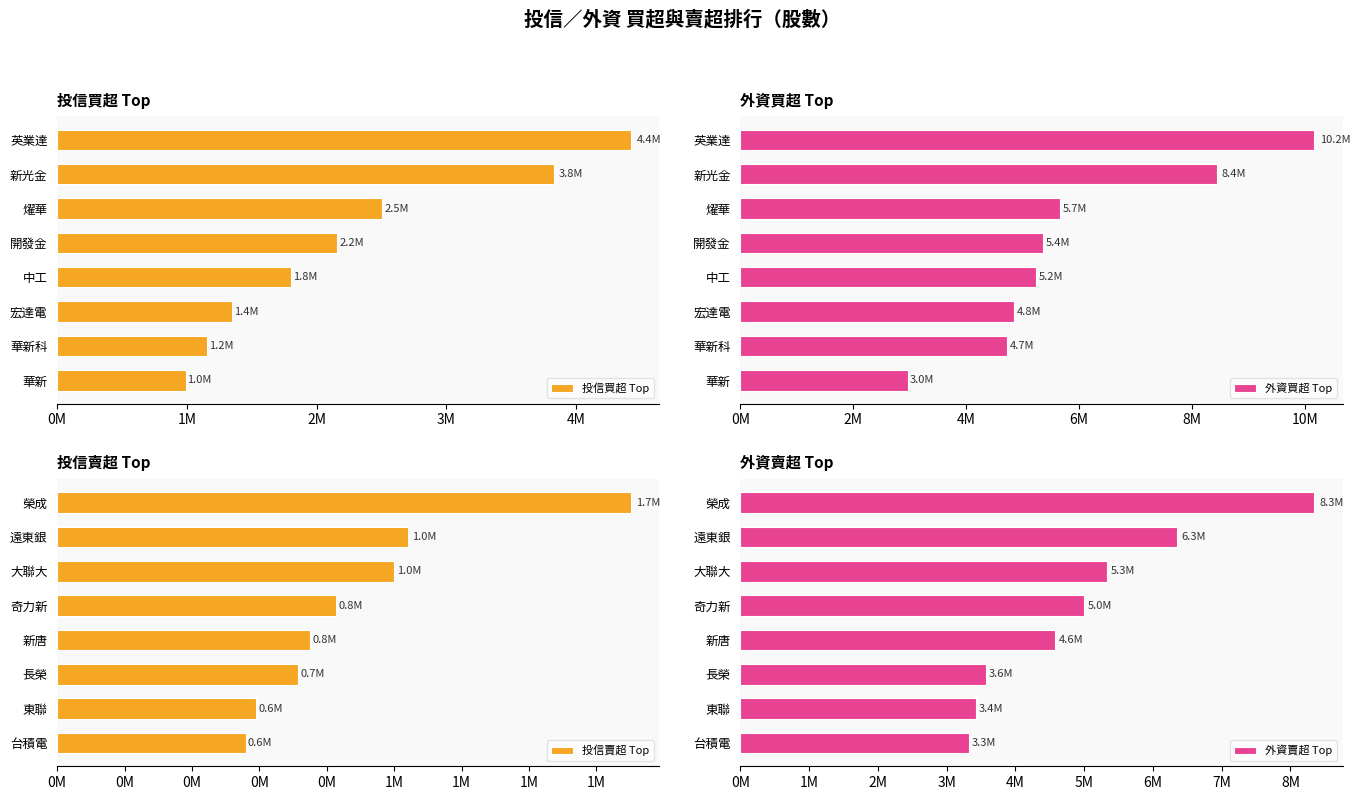

At which label is 外資買超 Top closest to 6566000?

燿華